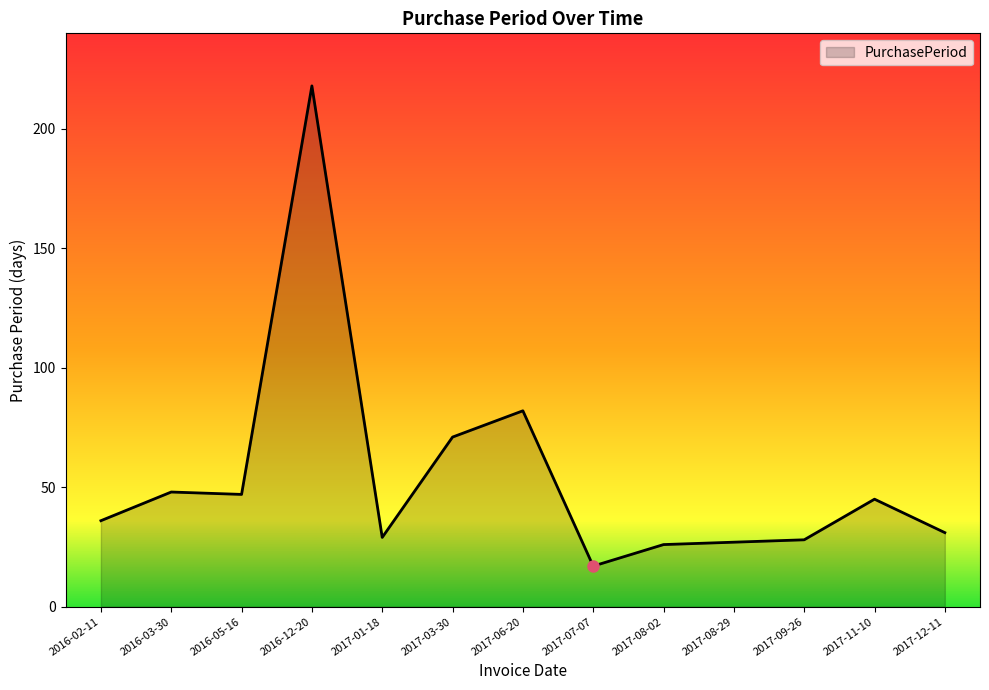

Does the chart display data point markers on the line(s)?

No